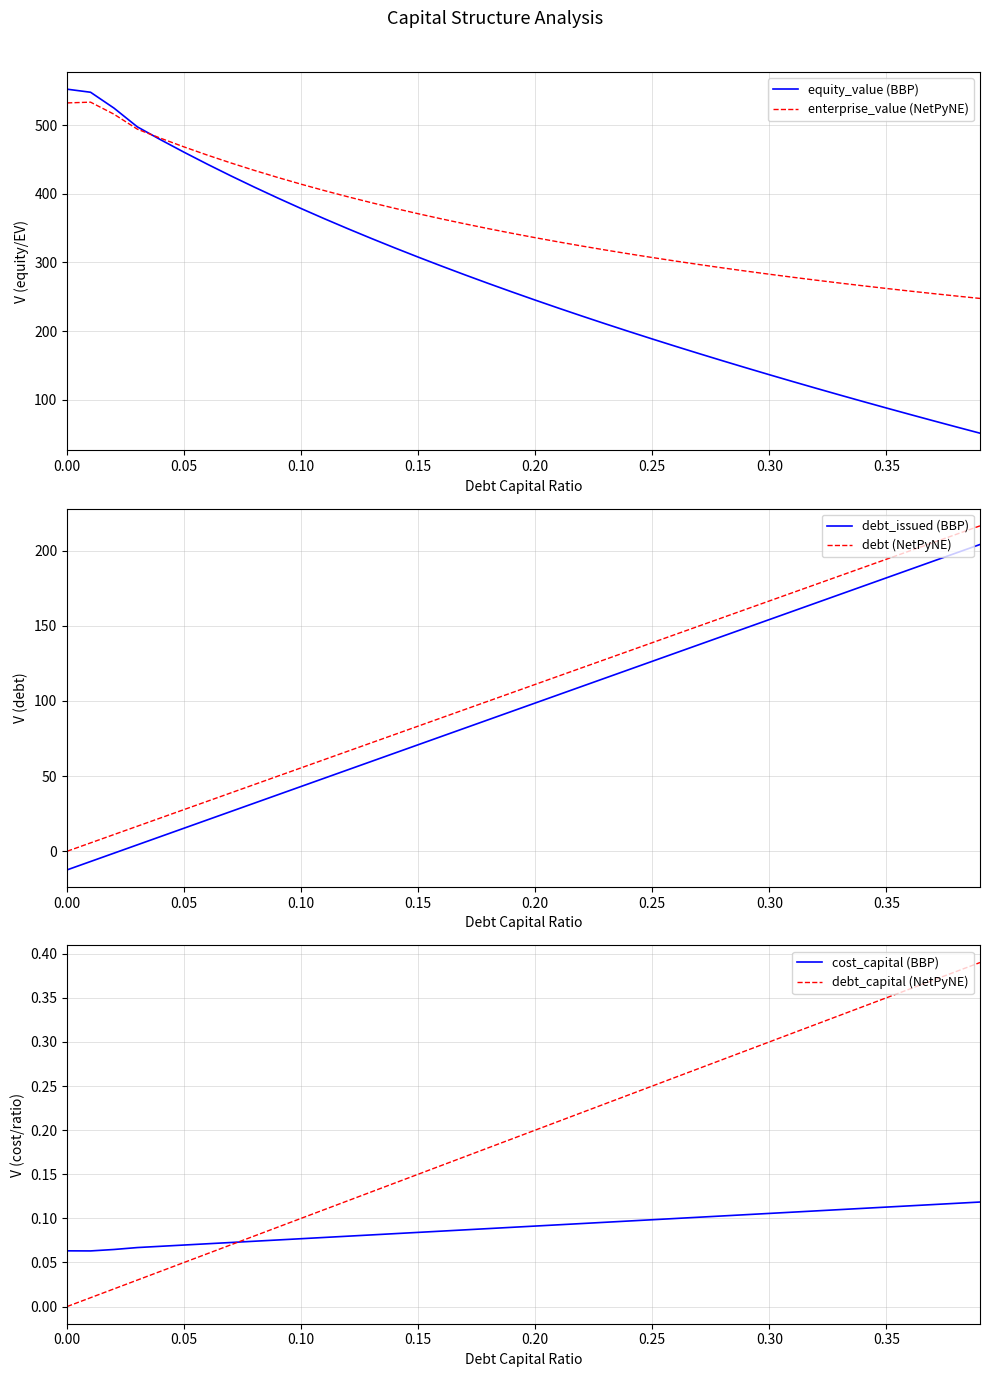

Which series has the largest total across all categories?

enterprise_value (NetPyNE)